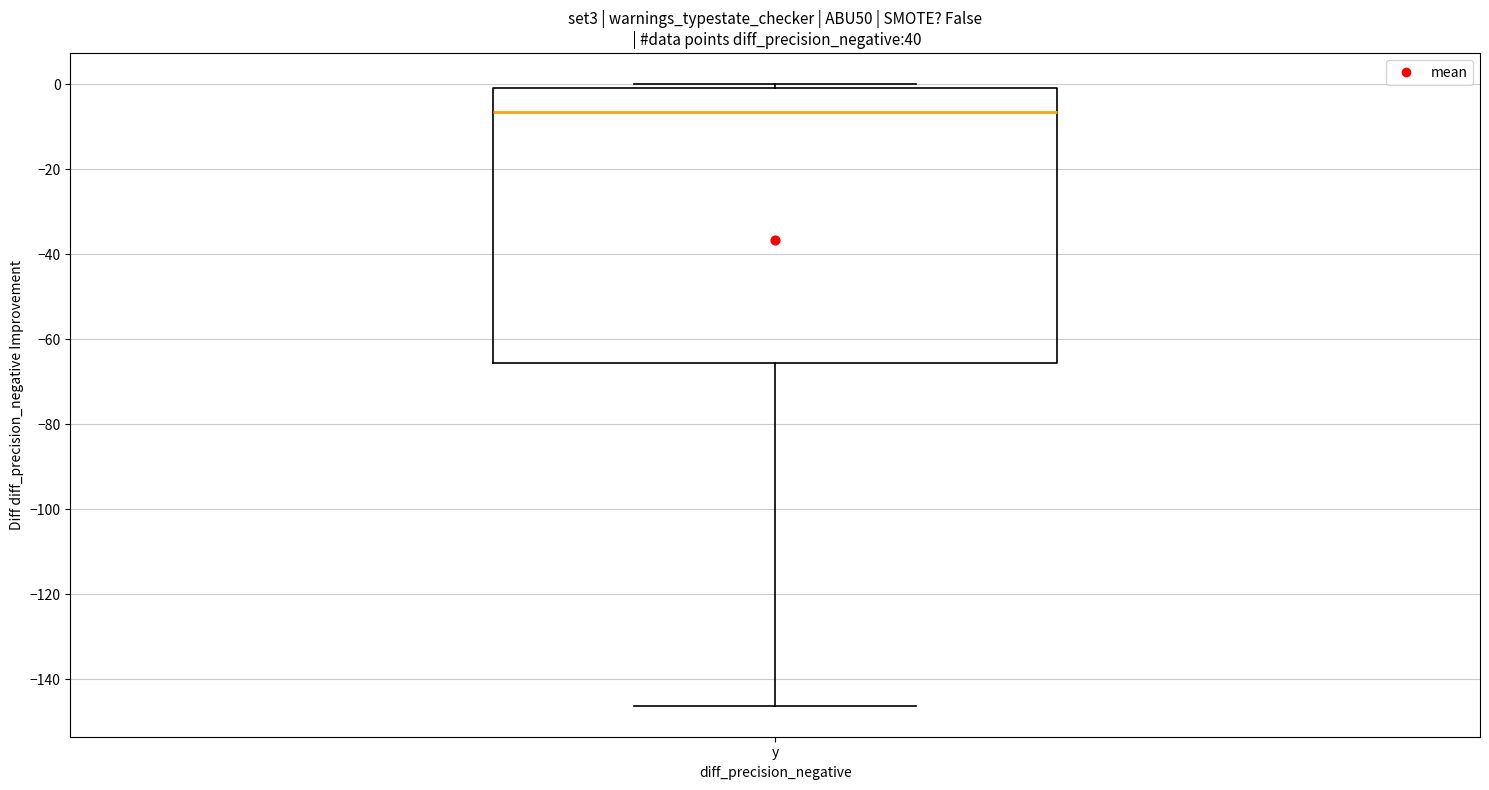

Transcribe this box plot: give where the median line is, the range the box spans, and where the two whiskers end, as read against the y-axis. The values are not printed on the chart, so give them approximately, as read against the axis.

median -6, box -66 to 0, whiskers -146 to 0 (just above the box's upper edge)